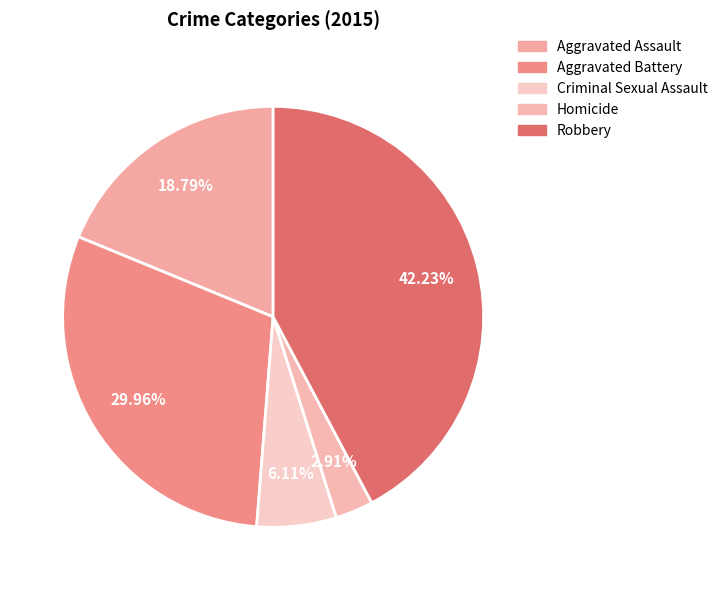

Is it true that Homicide is 1% of the pie?

False